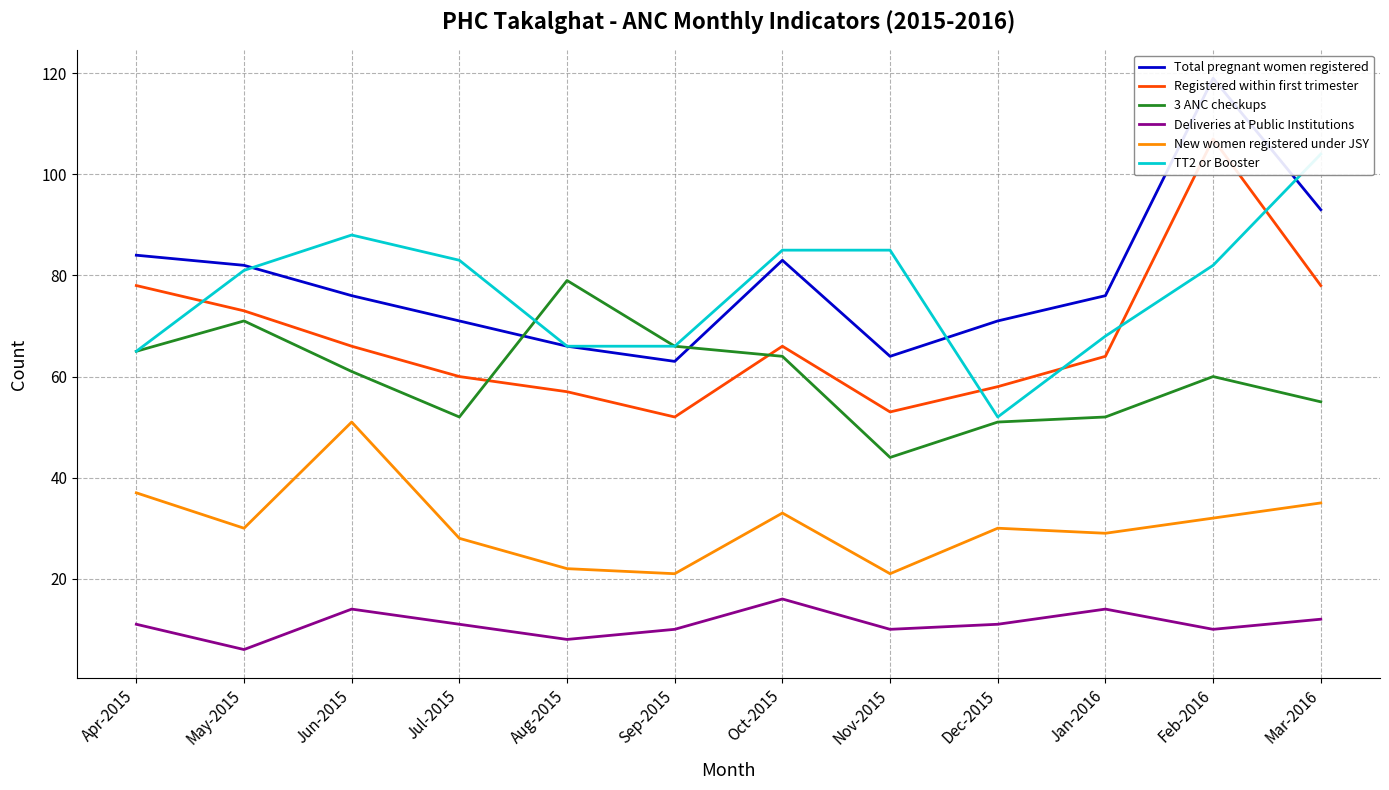

Is it true that New women registered under JSY equals 43 at Jan-2016?

False